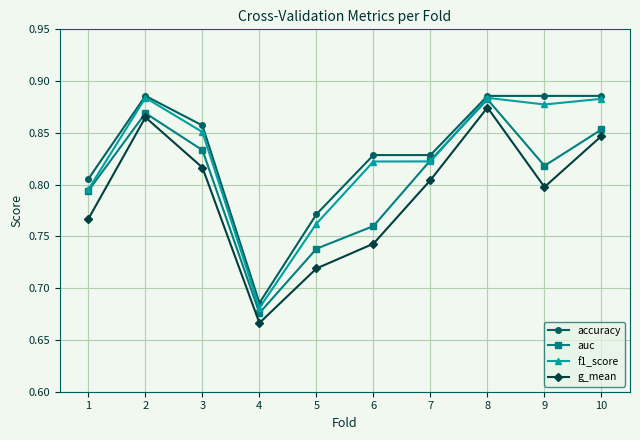

At which label is f1_score closest to 0?

4